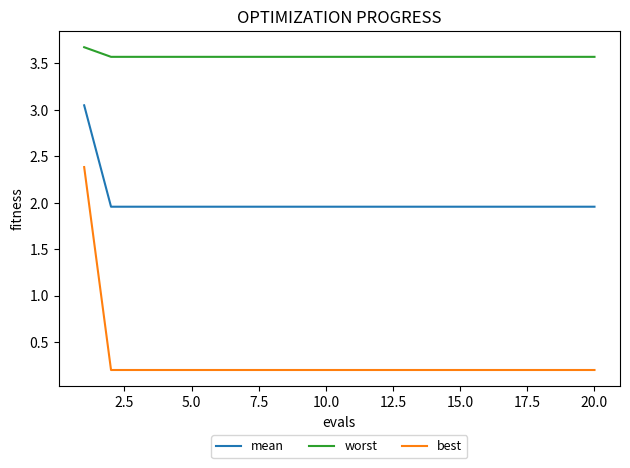

Rank the series by their maximum value, from highest to lowest.

worst, mean, best